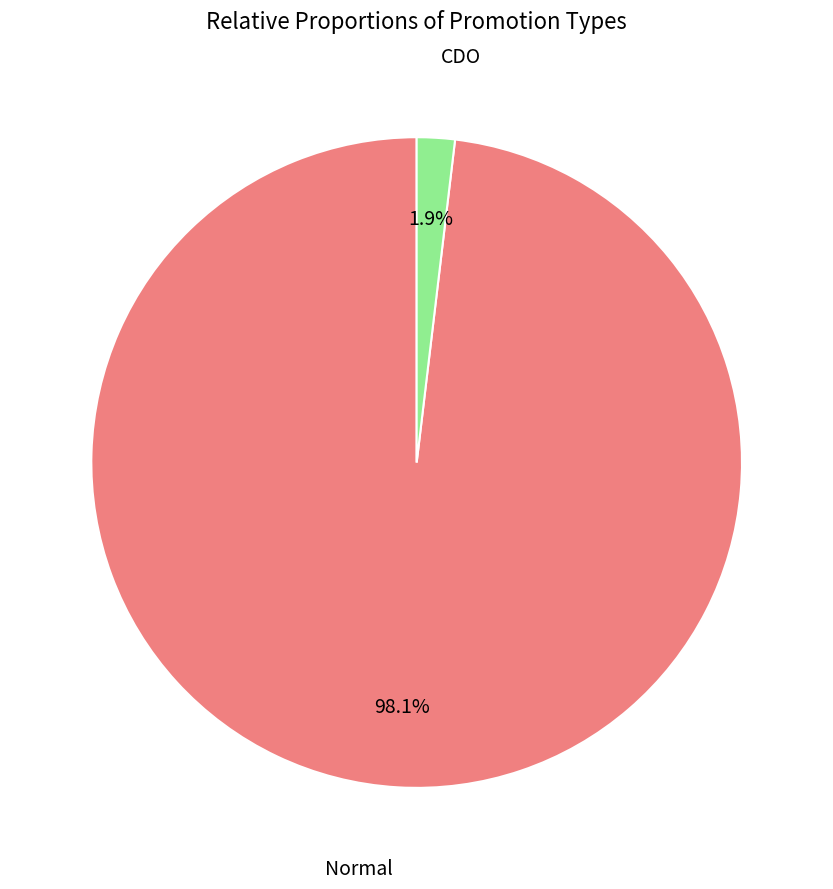

Is there a majority slice in this chart?

Yes